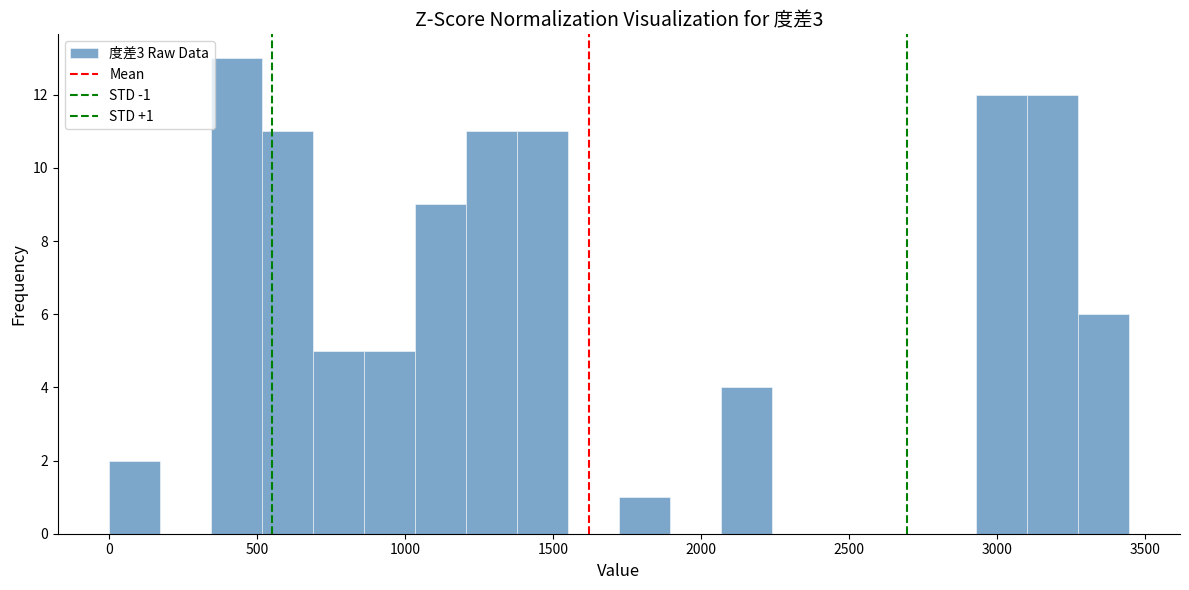

Around what value on the x-axis is the tallest bar? Give the approximate position of its centre, as read against the axis.

450